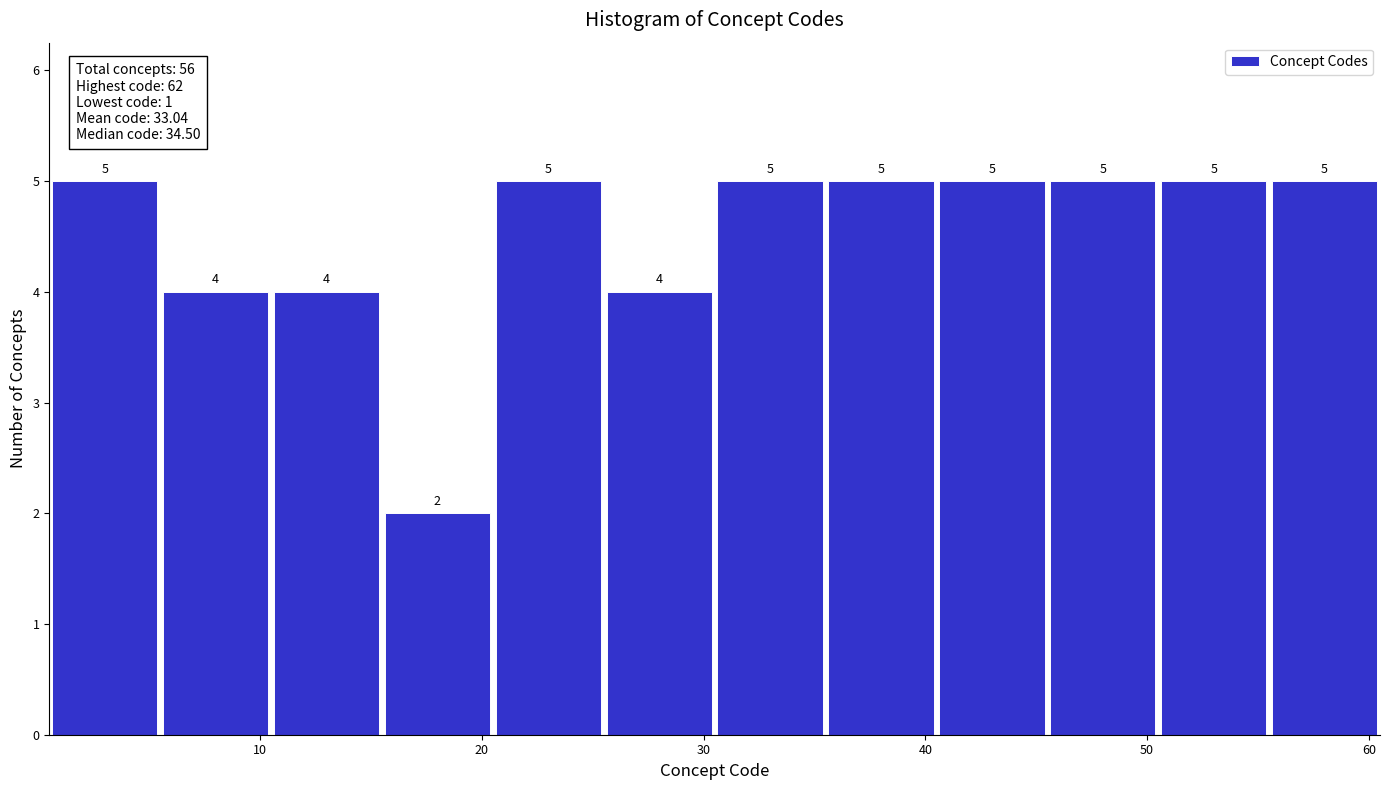

What is the height of the bar covering 0.5 to 5.5 on the x-axis? The bar edges are not printed on the chart, so give them approximately, as read against the axis.

5